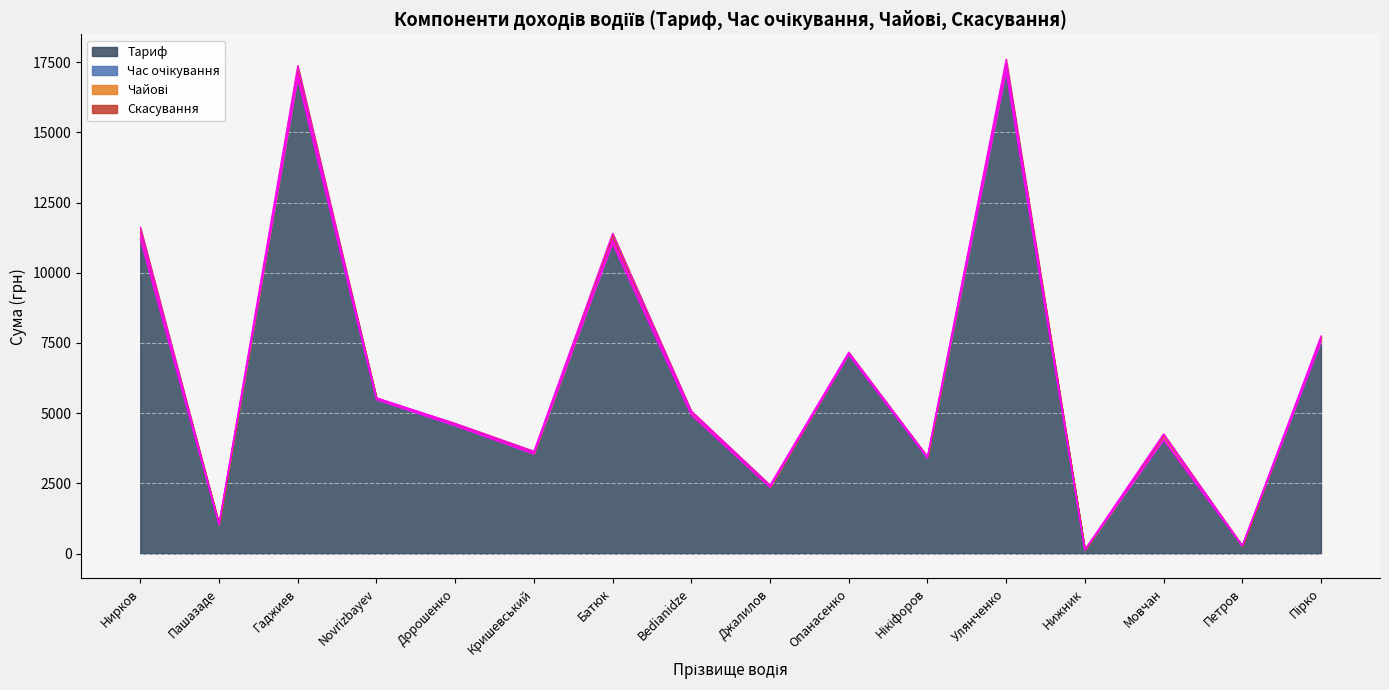

What position from the left is Нижник?

13